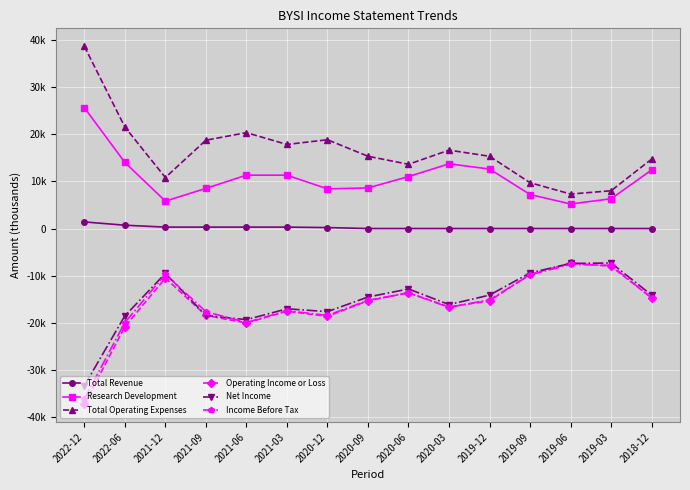

How many intersections are there between Net Income and Income Before Tax?

2